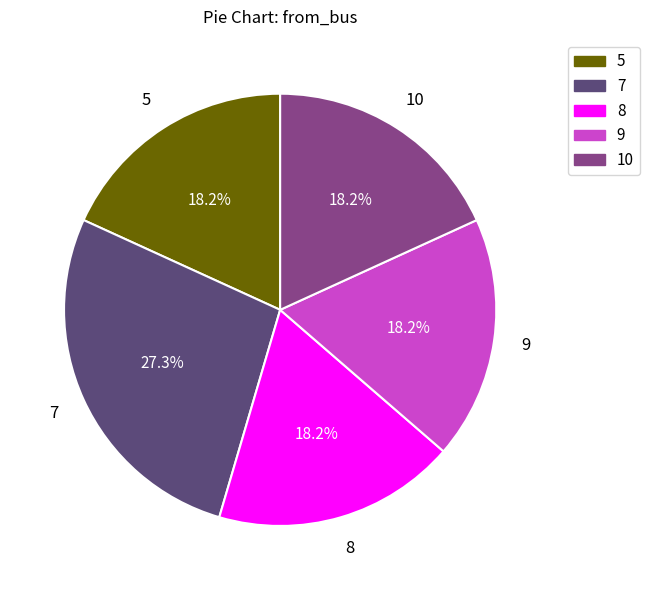

Is there a majority slice in this chart?

No